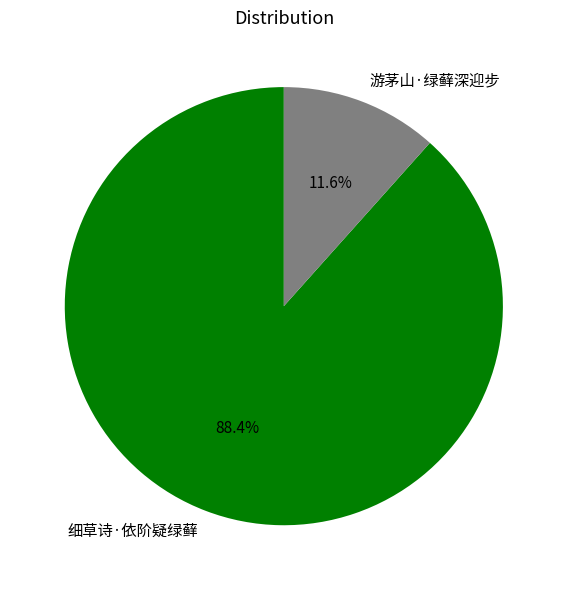

To the nearest percent, what is the difference between the largest and smallest slice percentages?

77%